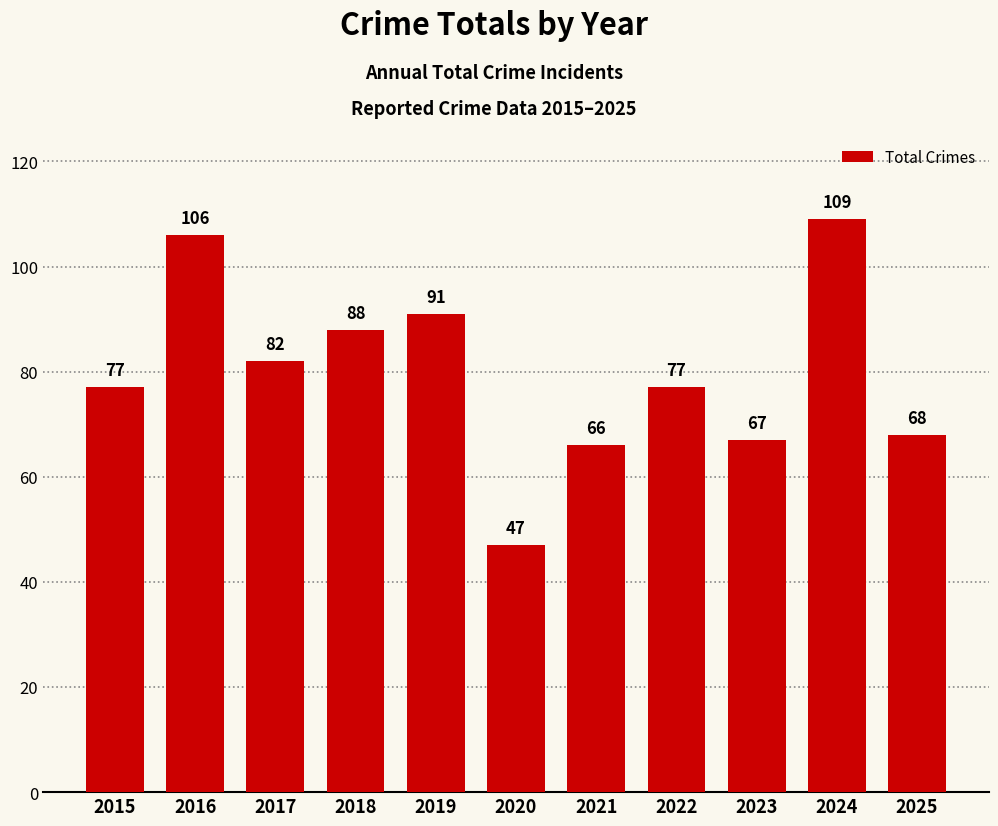

What is the approximate value at 2019?

91